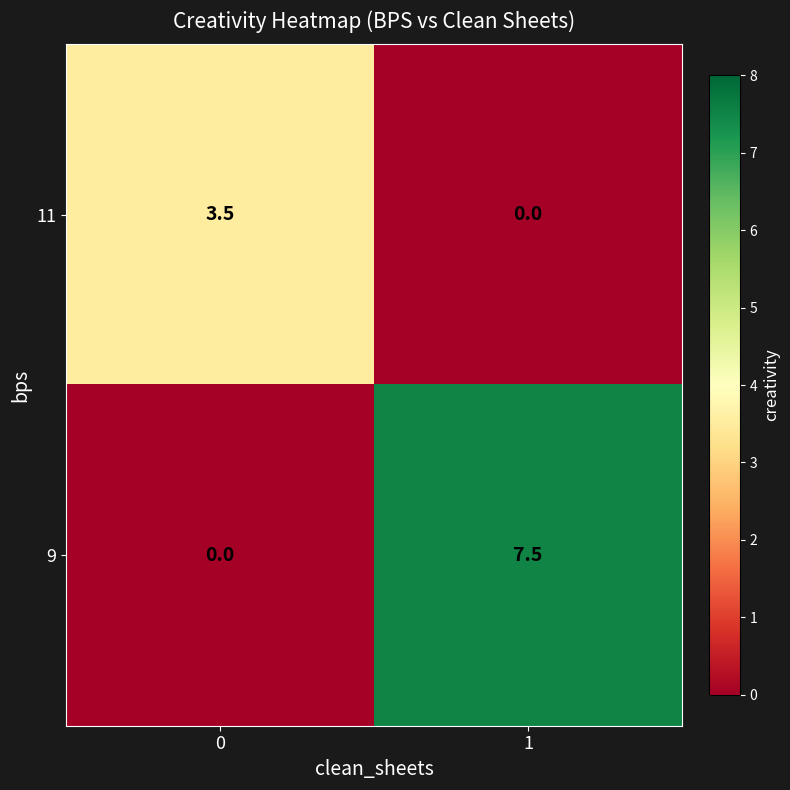

What is the sum of the 9 values at 1 and 0?

7.5